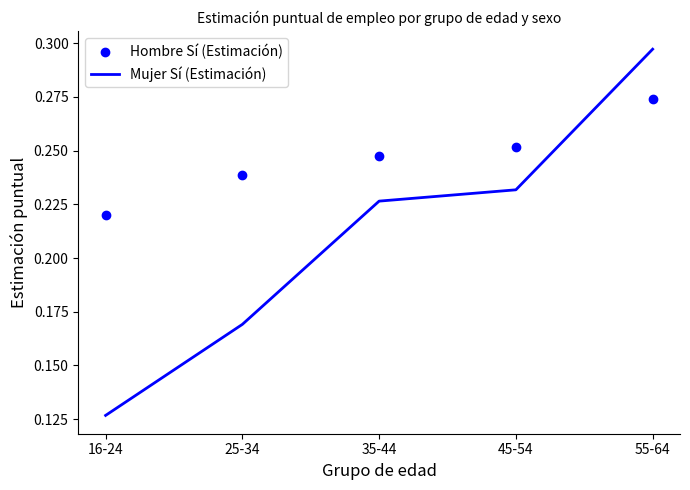

Which series contains the highest Y value?

Mujer Sí (Estimación)